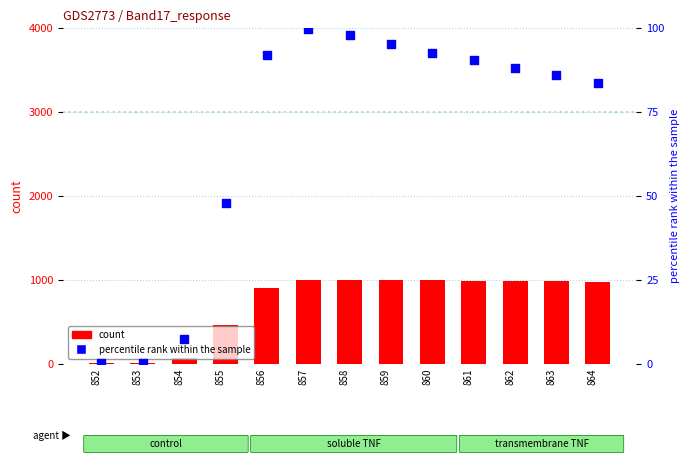

Which series reaches the minimum Y coordinate?

percentile rank within the sample